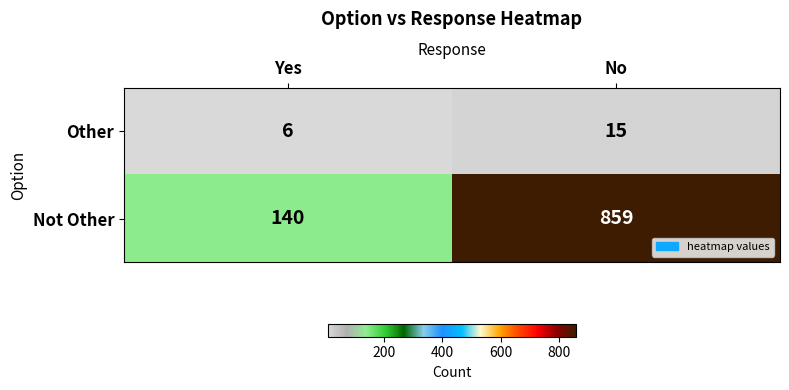

What is the total value across all series at No?

874